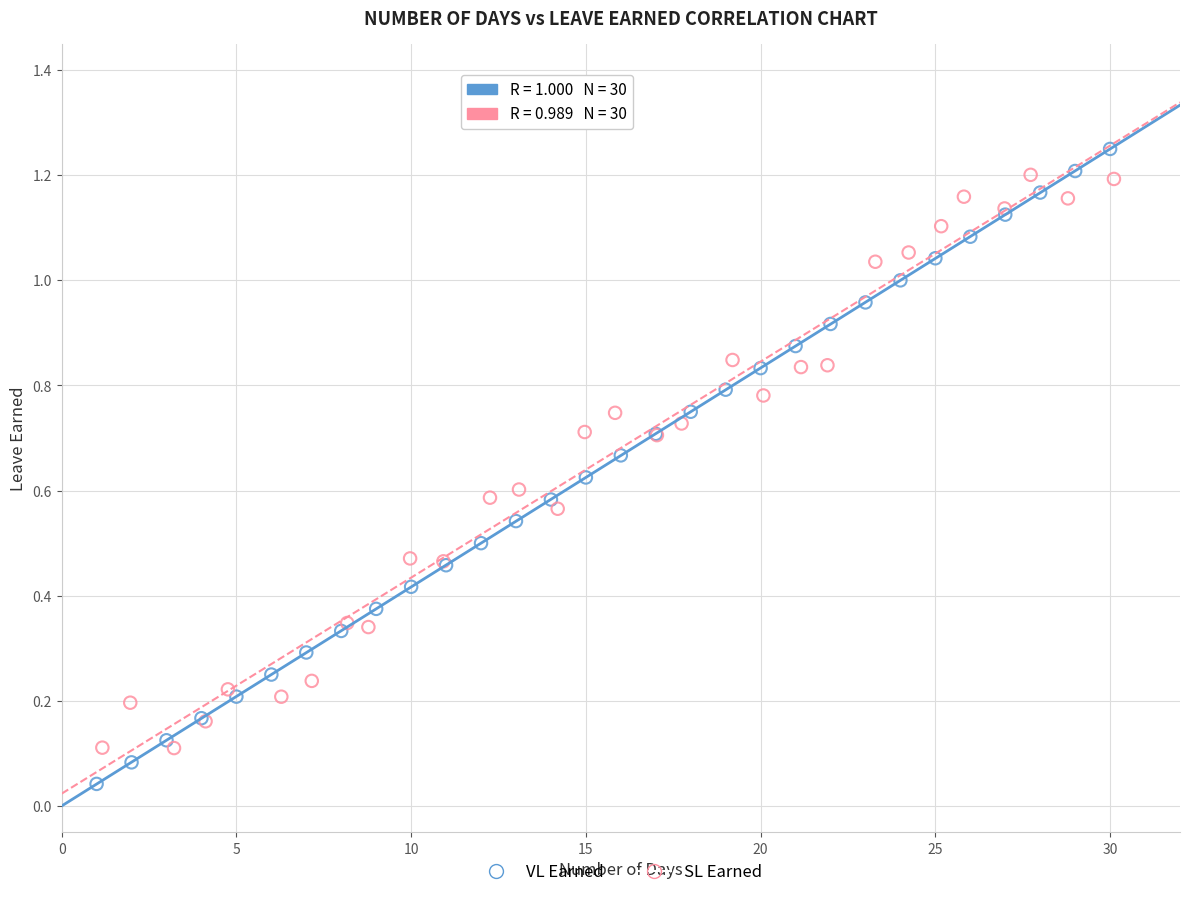

Which series has the widest spread of Y values?

VL Earned